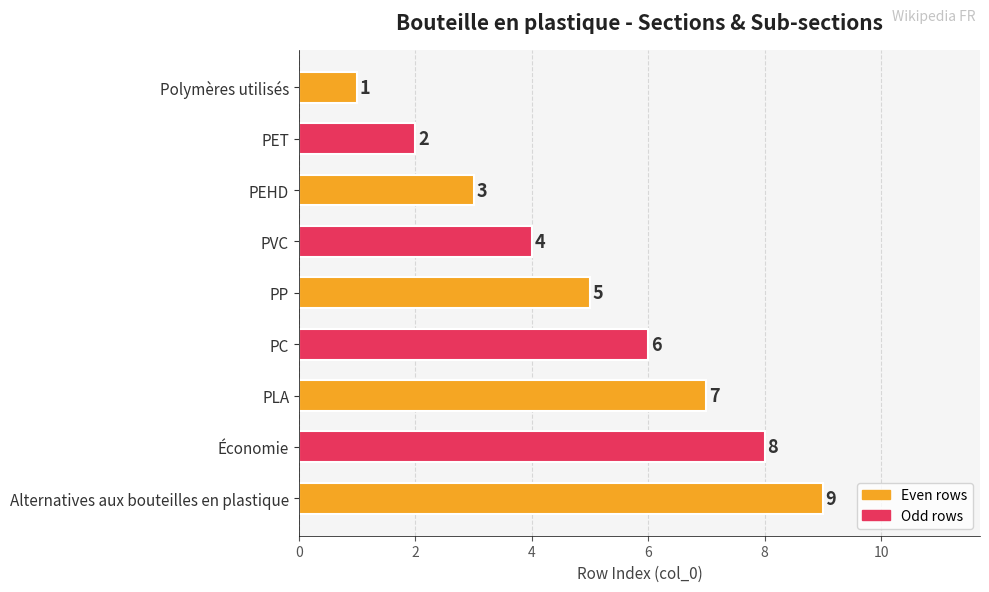

What is the average value?

5